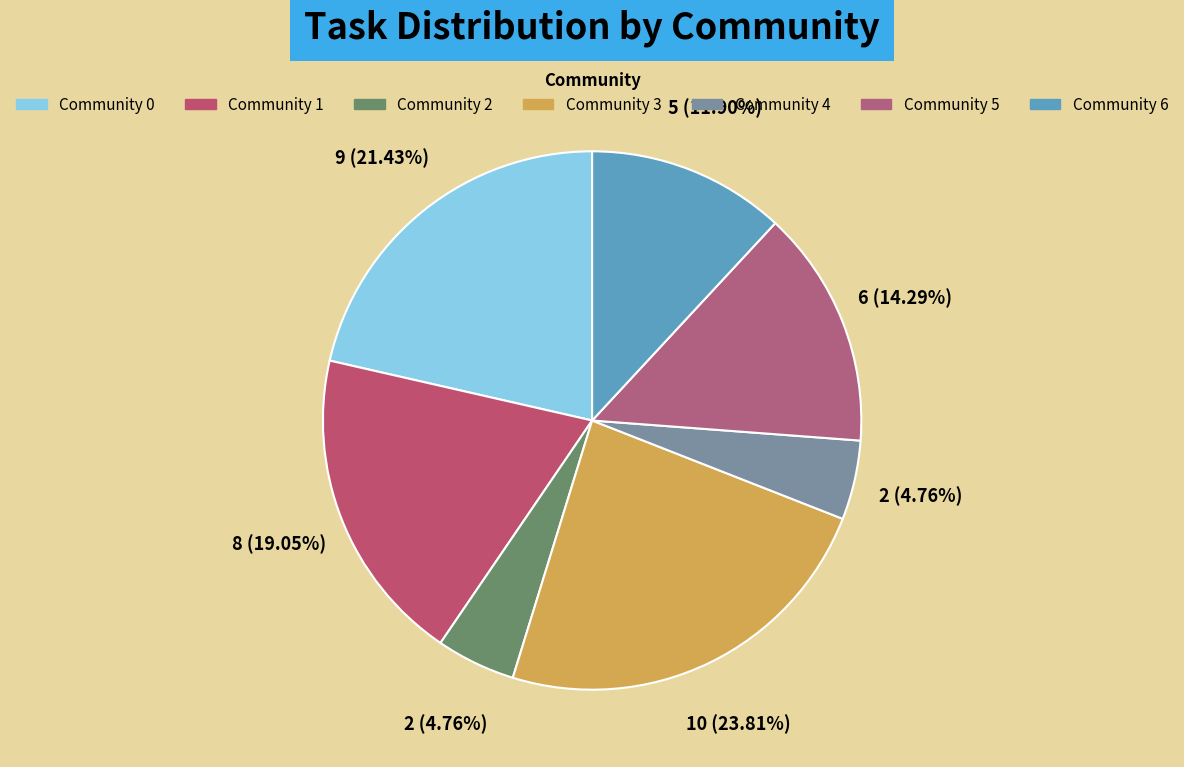

To the nearest percent, what portion does Community 6 represent?

12%